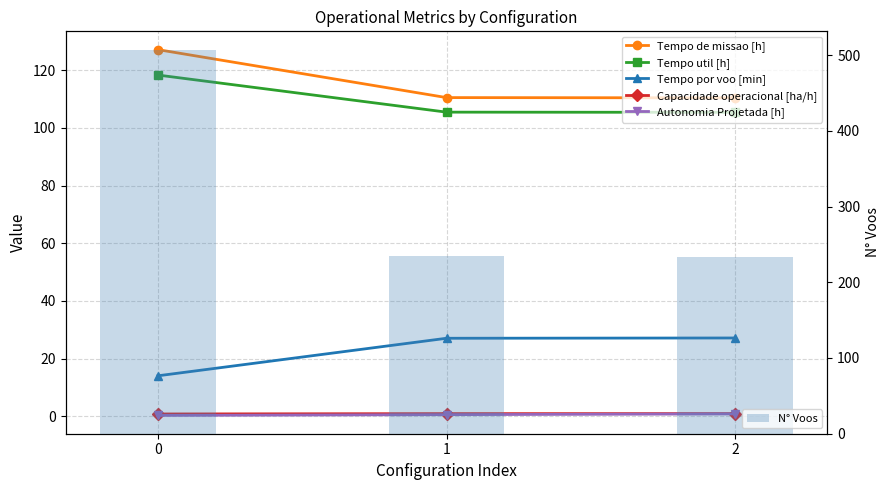

What are all the series names shown in the legend?

Tempo de missao [h], Tempo util [h], Tempo por voo [min], Capacidade operacional [ha/h], Autonomia Projetada [h], N° Voos